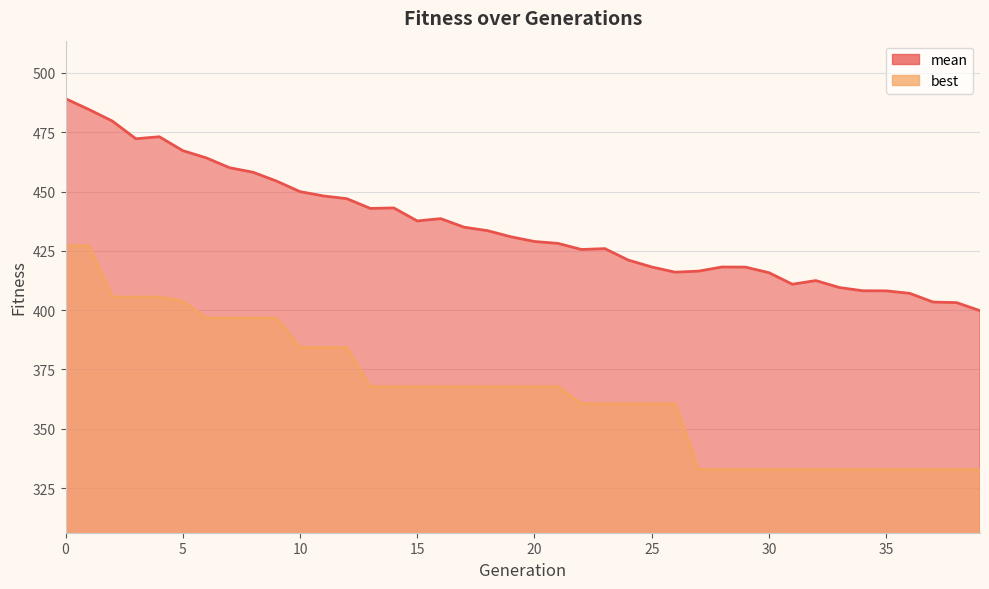

True or false: mean and best cross at least once.

False